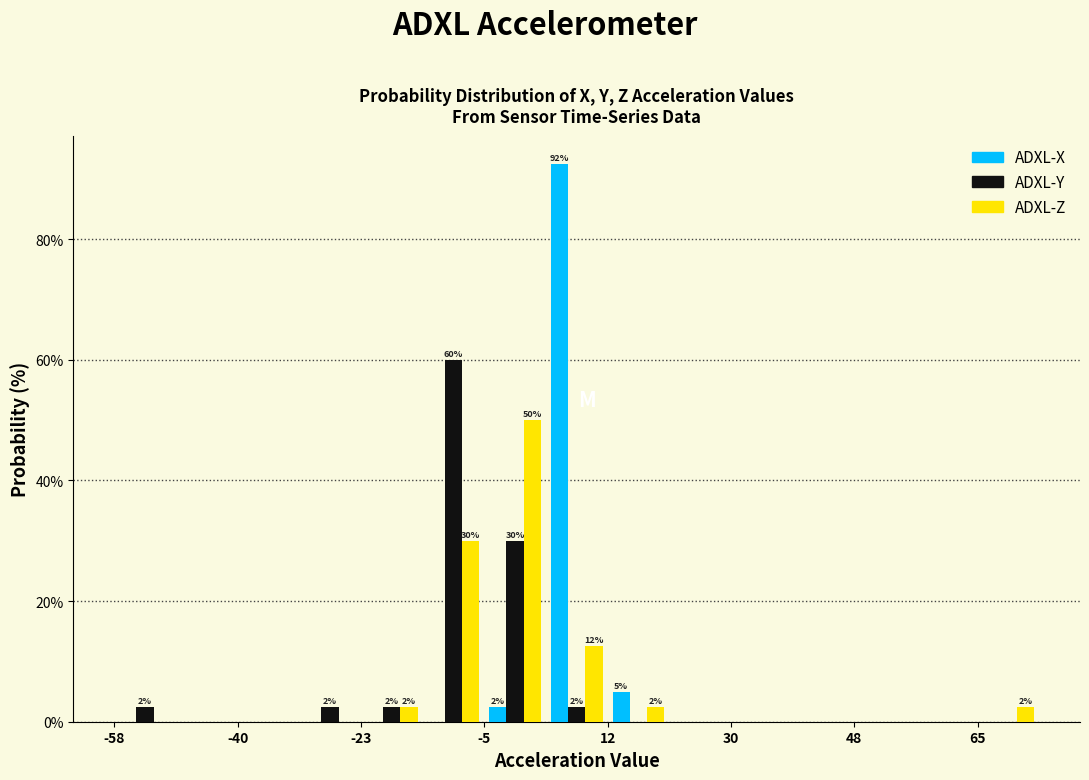

In the ADXL-X series, which range on the x-axis has the tallest bar?

3.6 to 12.4